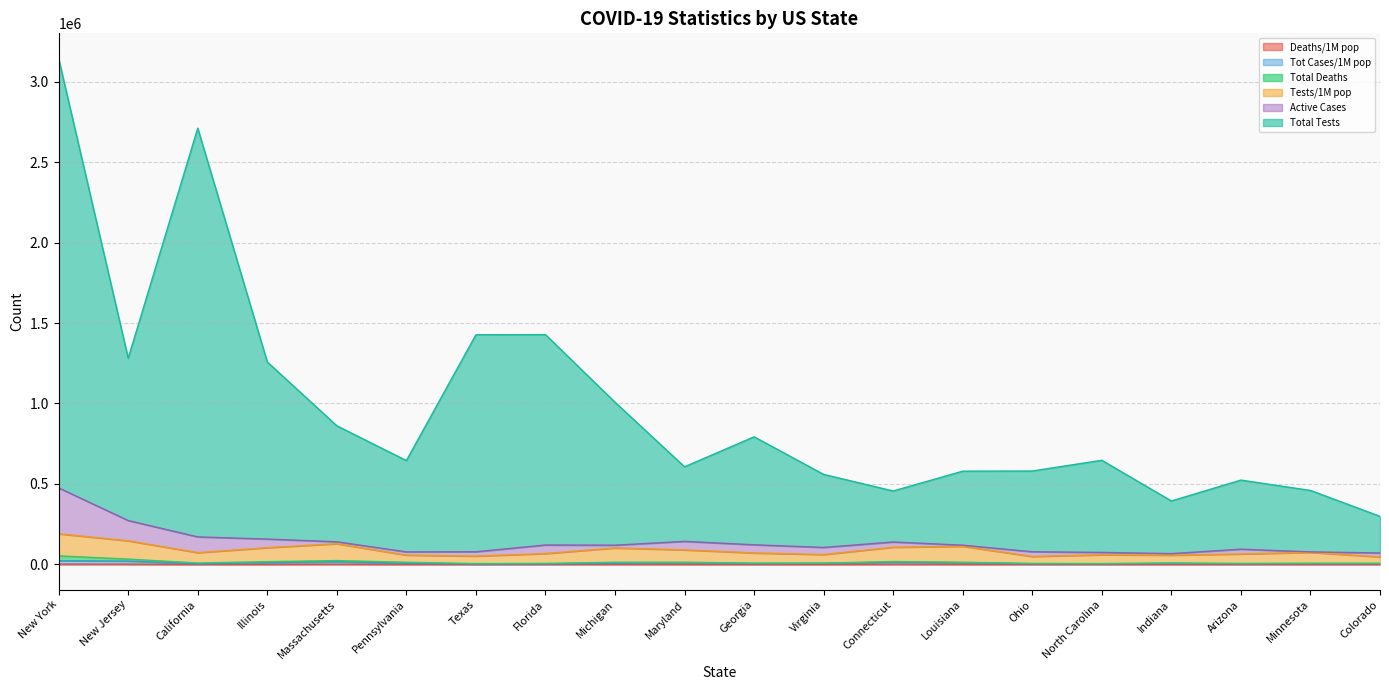

What position from the left is Louisiana?

14